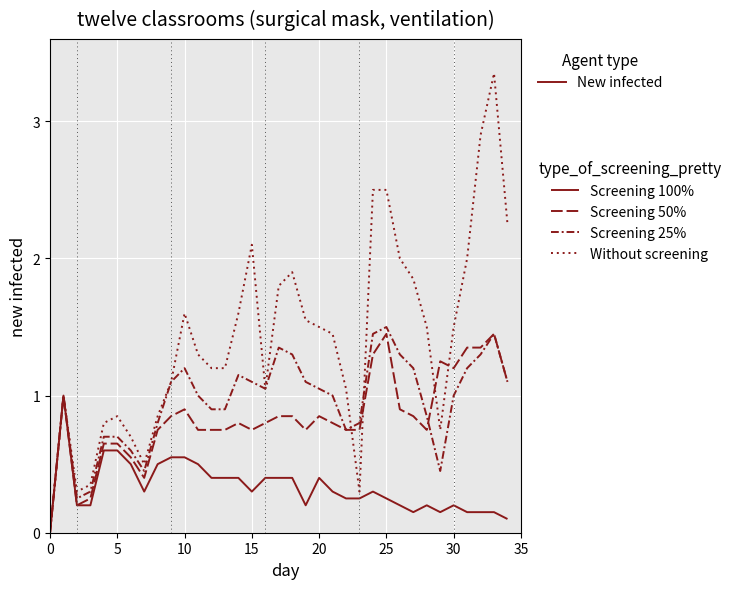

How many interior local peaks does the Screening 25% series have?

6